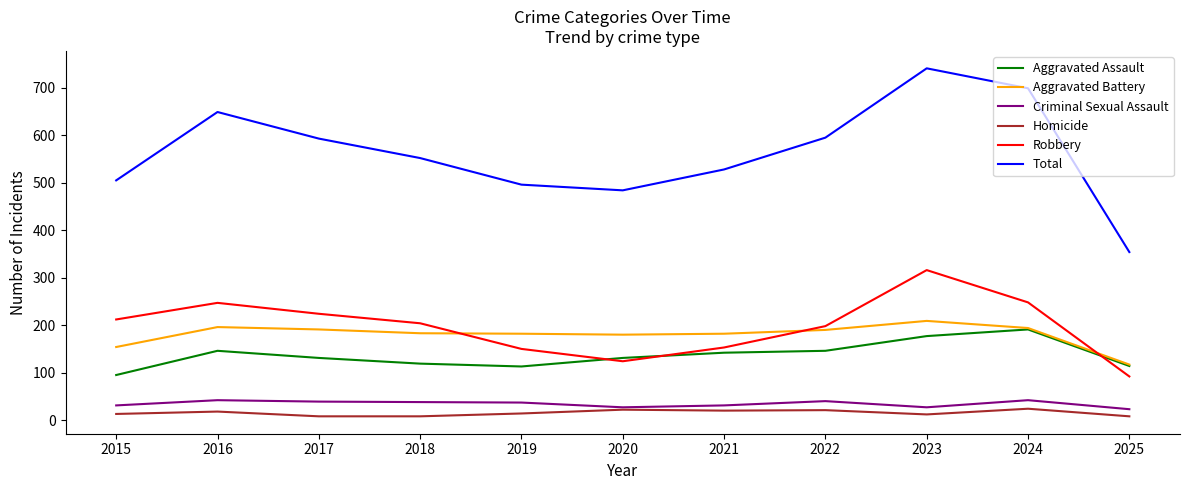

What is the difference between the highest and lowest values at 2016?

631